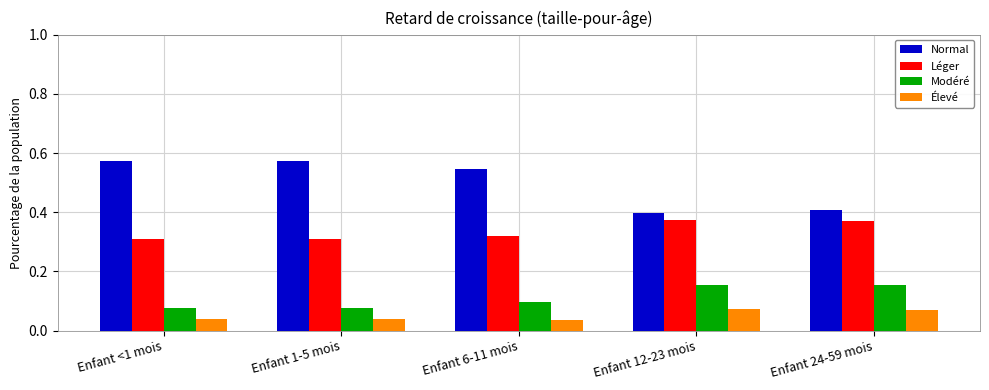

Which series has the largest total across all categories?

Normal